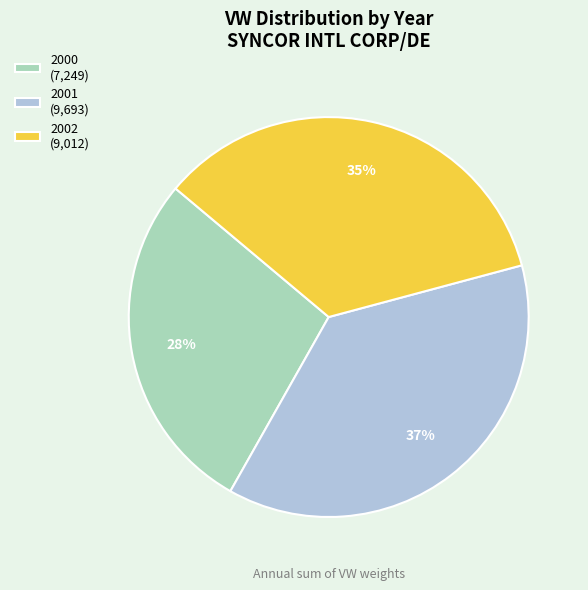

To the nearest percent, what is the difference between the 2002 (9,012) and 2000 (7,249) slice percentages?

7%